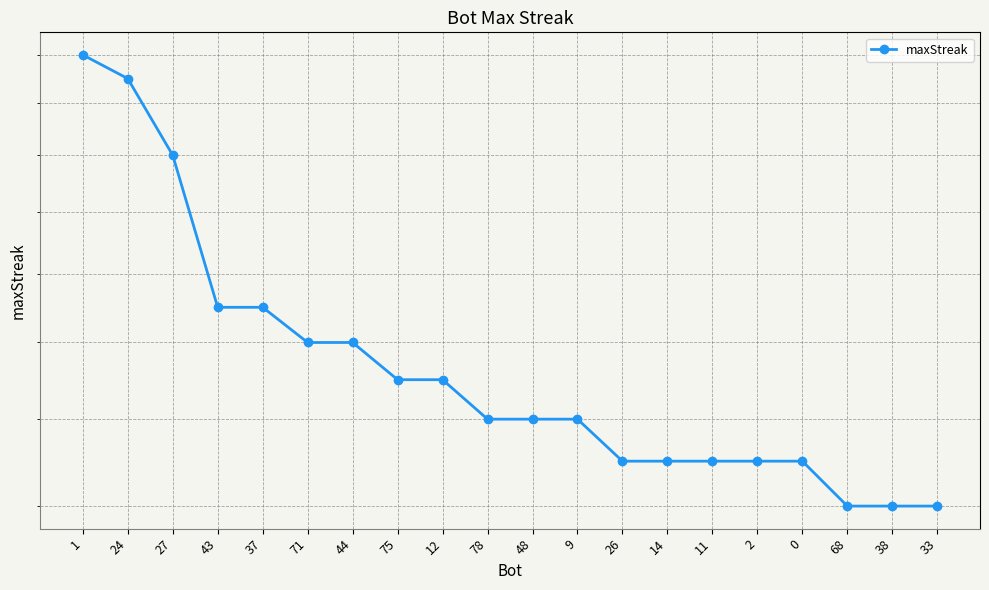

Reading right to left, transcribe all the data shown in this chart.

14	14	14	15	15	15	15	15	16	16	16	17	17	18	18	19	19	24	27	28